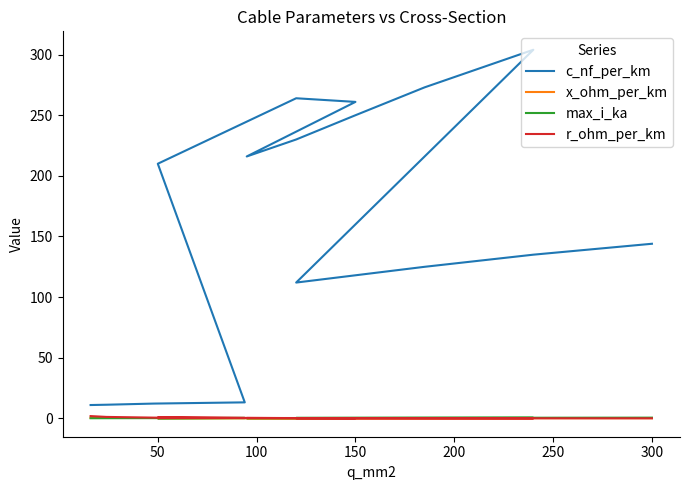

Is this an area chart (filled region under the line)?

No